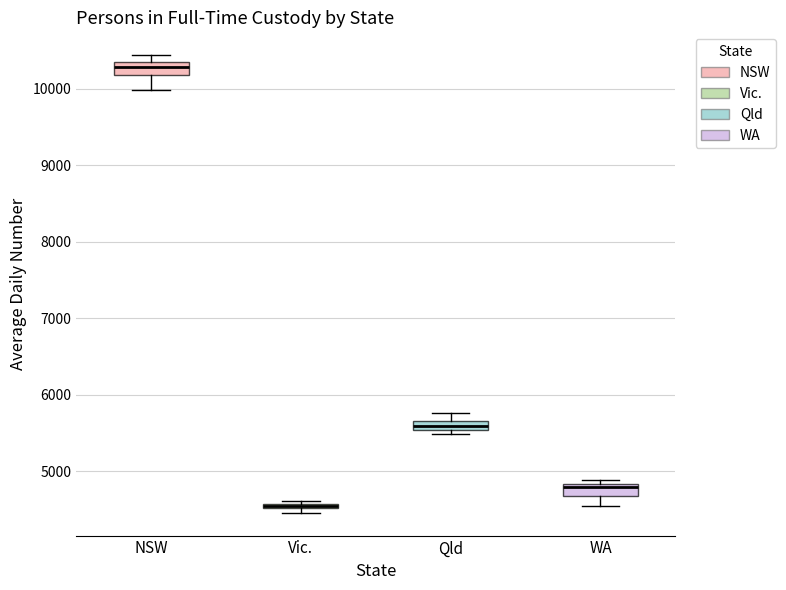

Where is the lower edge of the box for Vic. on the y-axis? The values are not printed on the chart, so give them approximately, as read against the axis.

4500